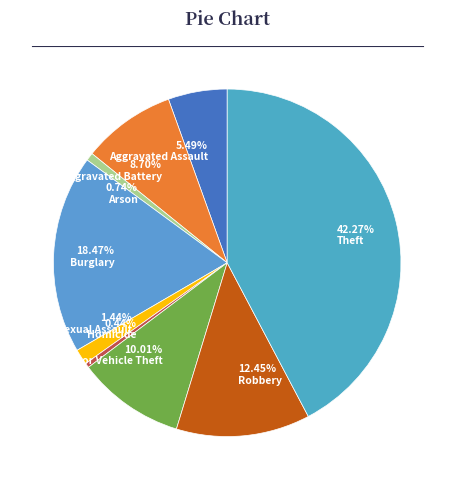

True or false: Motor Vehicle Theft accounts for 3% of the total.

False